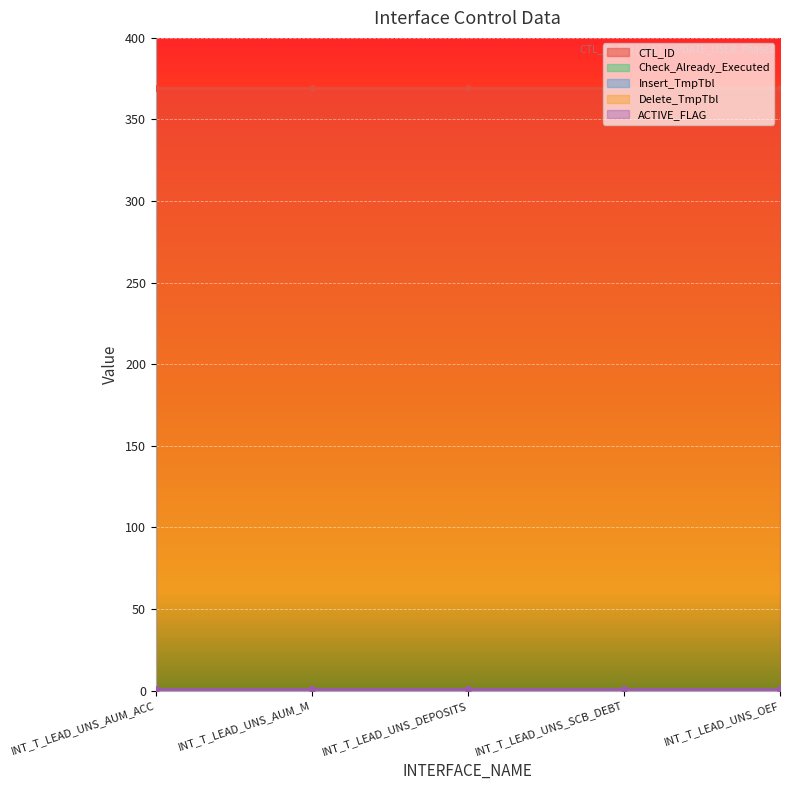

True or false: CTL_ID and Insert_TmpTbl cross at least once.

False